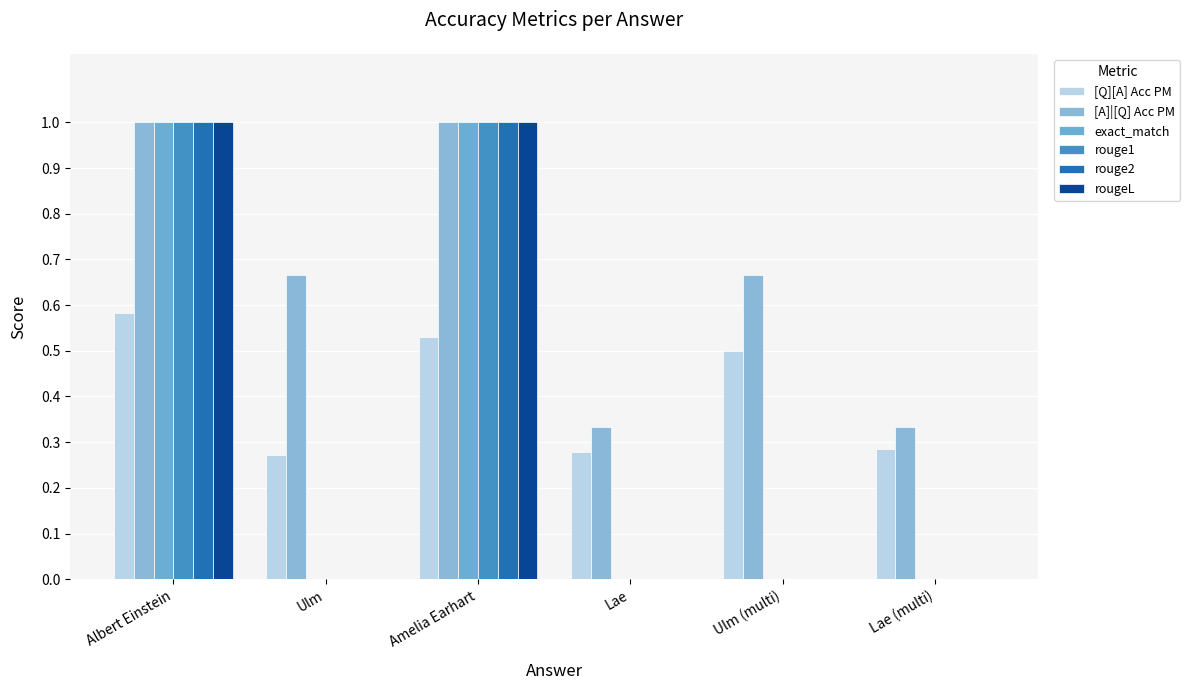

Reading right to left, transcribe all the data shown in this chart.

[Q][A] Acc PM: 0.3	0.5	0.3	0.5	0.3	0.6
[A]|[Q] Acc PM: 0.3	0.7	0.3	1.0	0.7	1.0
exact_match: 0.0	0.0	0.0	1.0	0.0	1.0
rouge1: 0.0	0.0	0.0	1.0	0.0	1.0
rouge2: 0.0	0.0	0.0	1.0	0.0	1.0
rougeL: 0.0	0.0	0.0	1.0	0.0	1.0